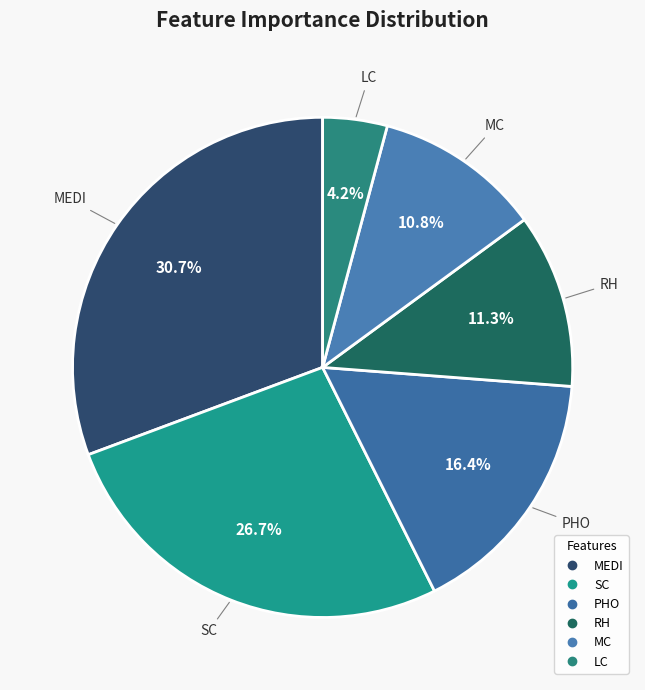

True or false: MEDI accounts for 17% of the total.

False